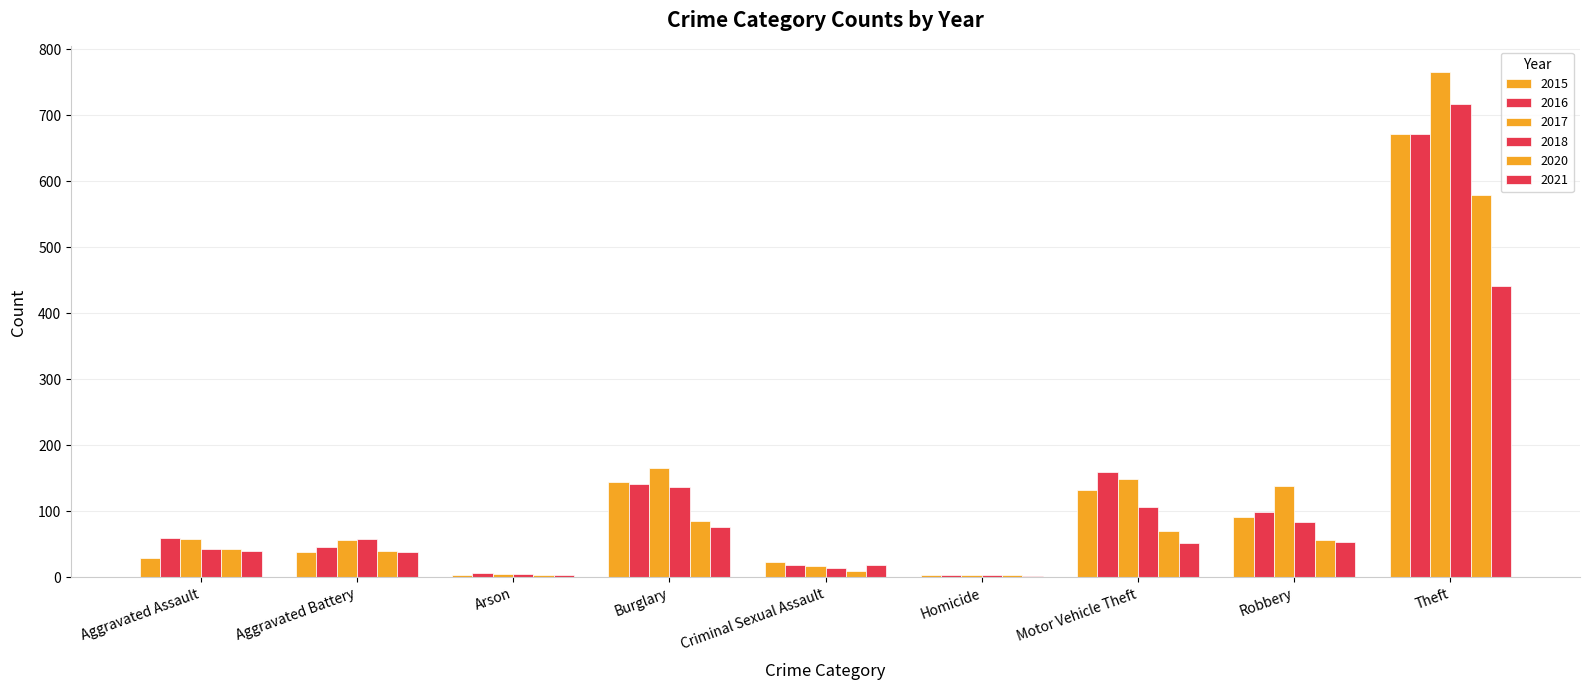

List the series in order of their peak value, highest first.

2017, 2018, 2015, 2016, 2020, 2021